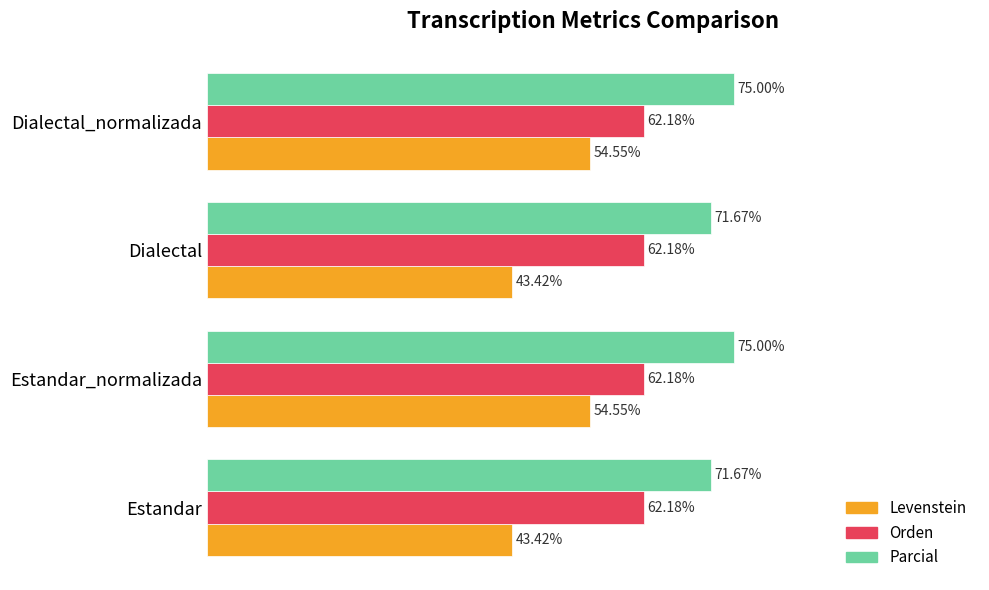

Which series has the widest spread of values?

Levenstein